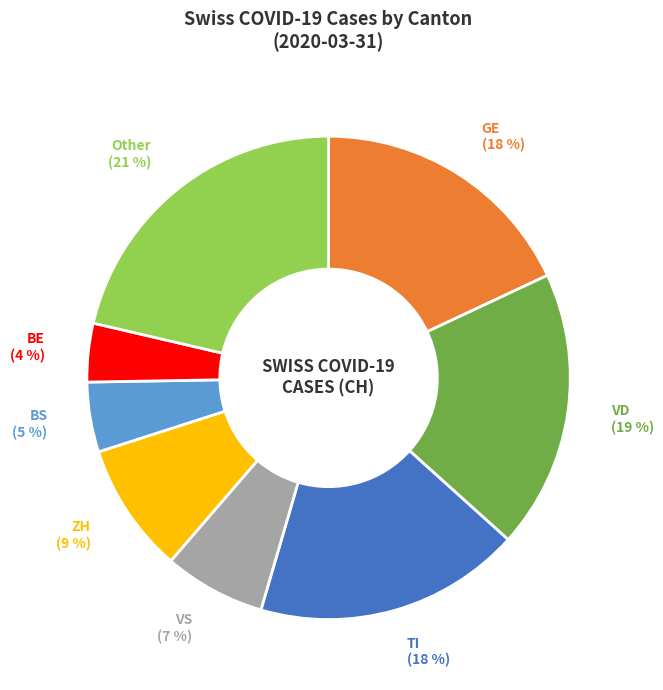

Is there any slice that represents more than half of the pie?

No